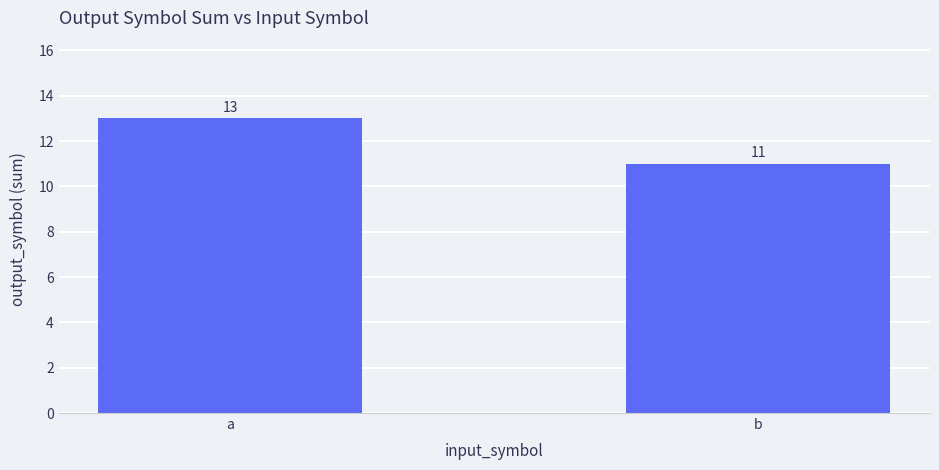

List the labels in order of value, smallest first.

b, a